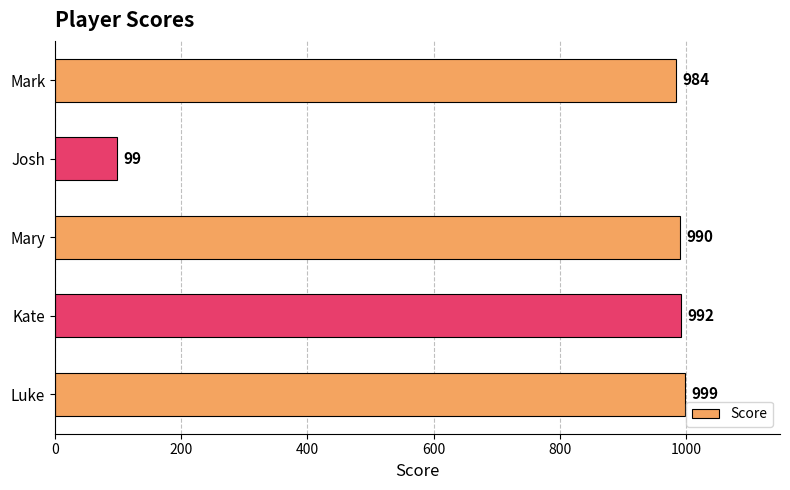

How many categories are shown in the chart?

5